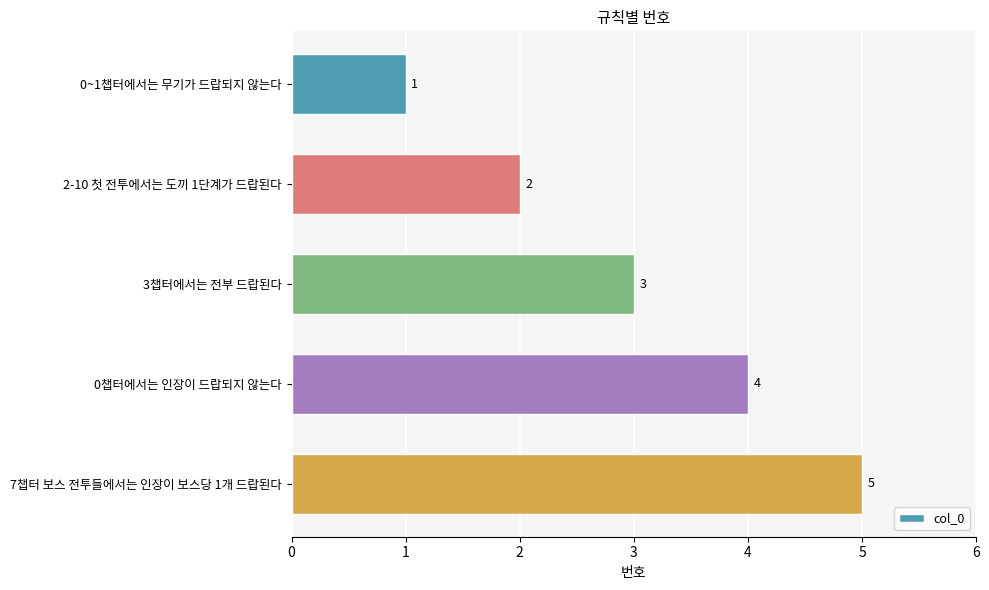

How many distinct data groups are displayed?

1